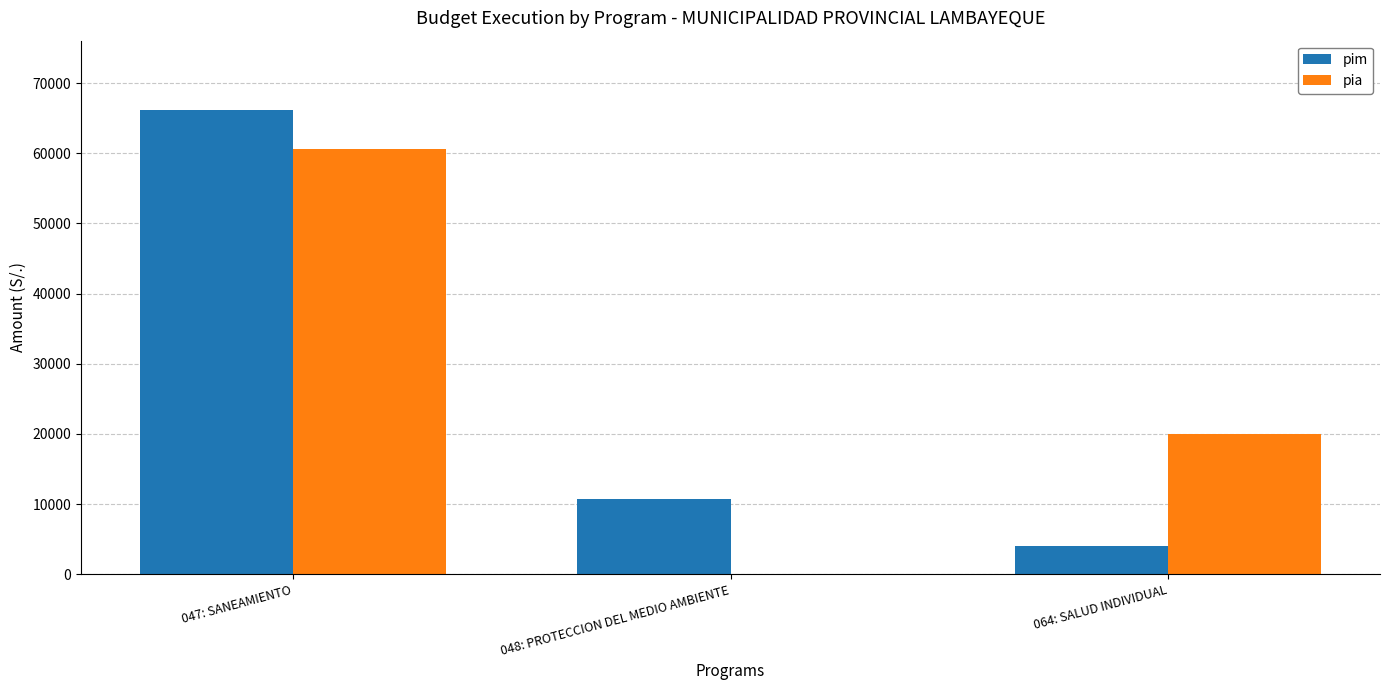

What is the sum of the pim values at 048: PROTECCION DEL MEDIO AMBIENTE and 064: SALUD INDIVIDUAL?

14760